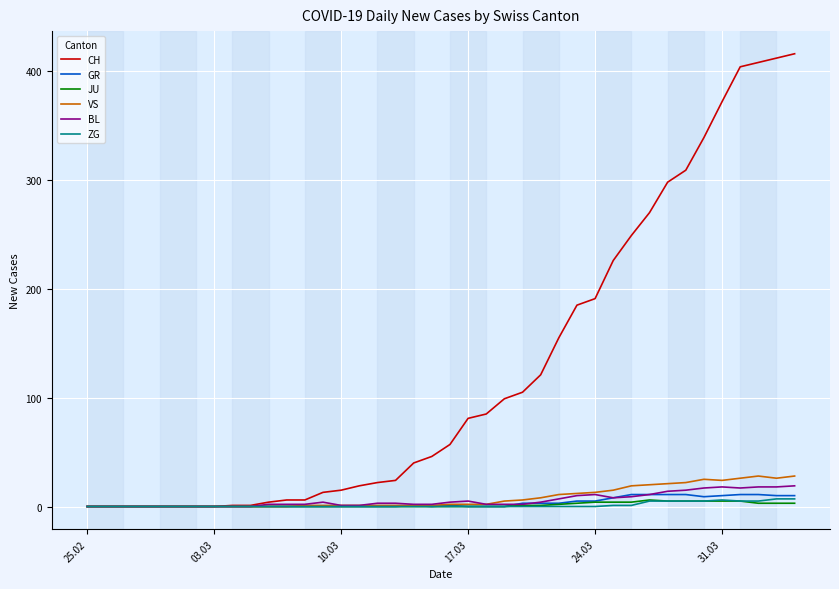

Which series has the largest total across all categories?

CH